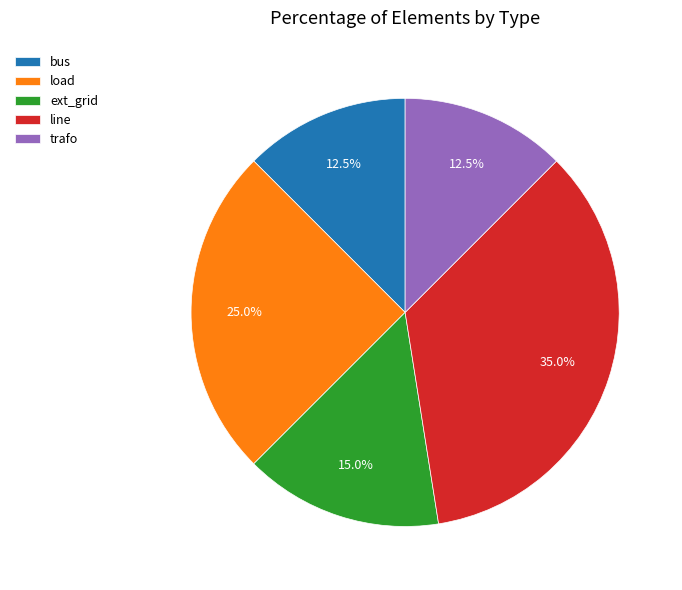

What percentage is the line slice, to the nearest percent?

35%